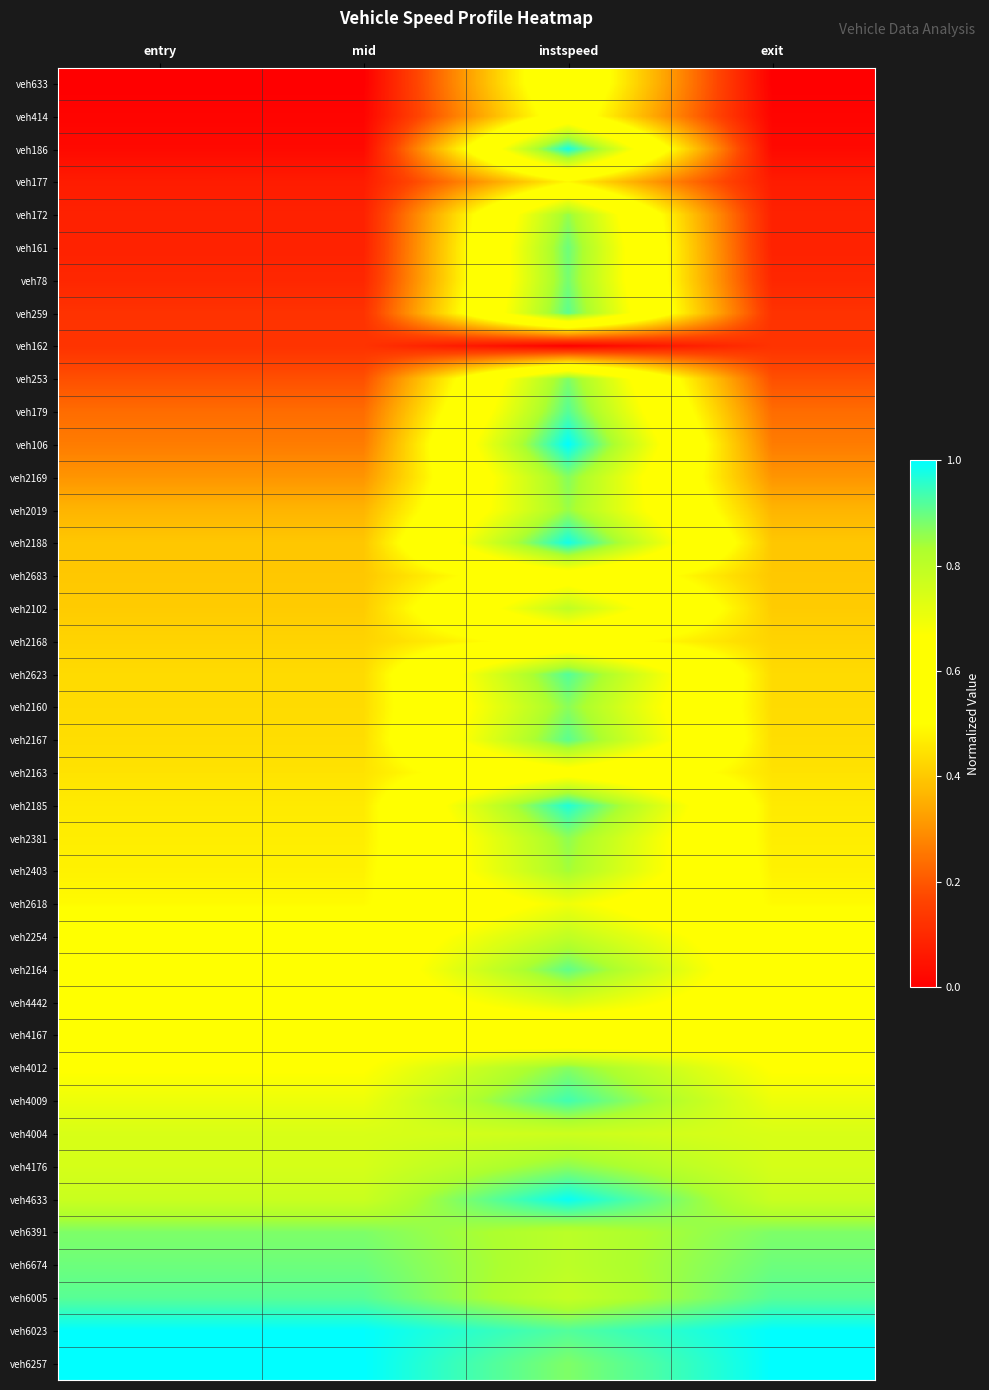

Which label corresponds to the largest value in the chart?

instspeed